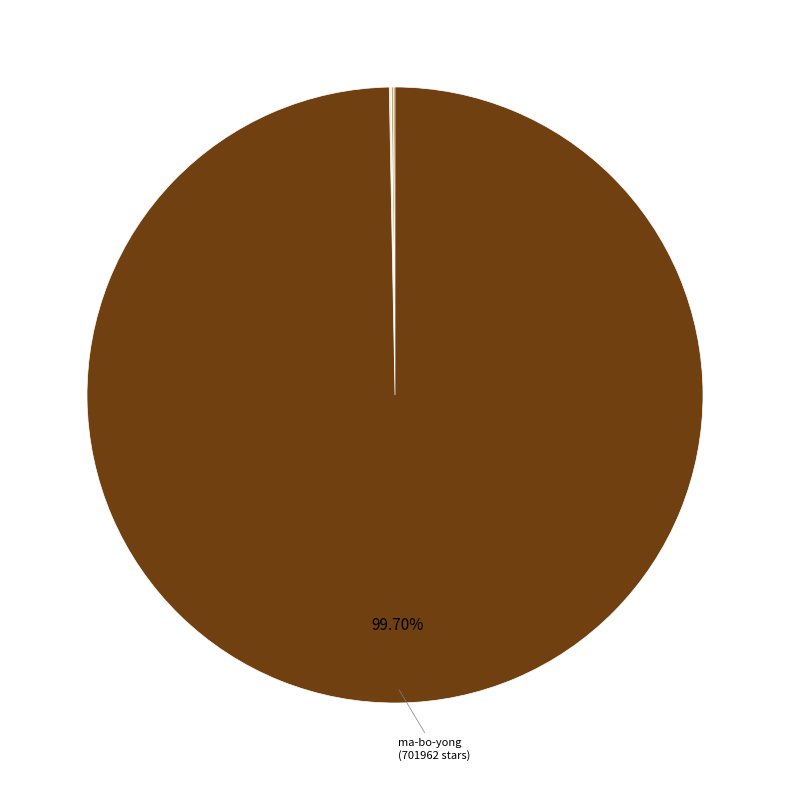

How many slices are in this pie chart?

9